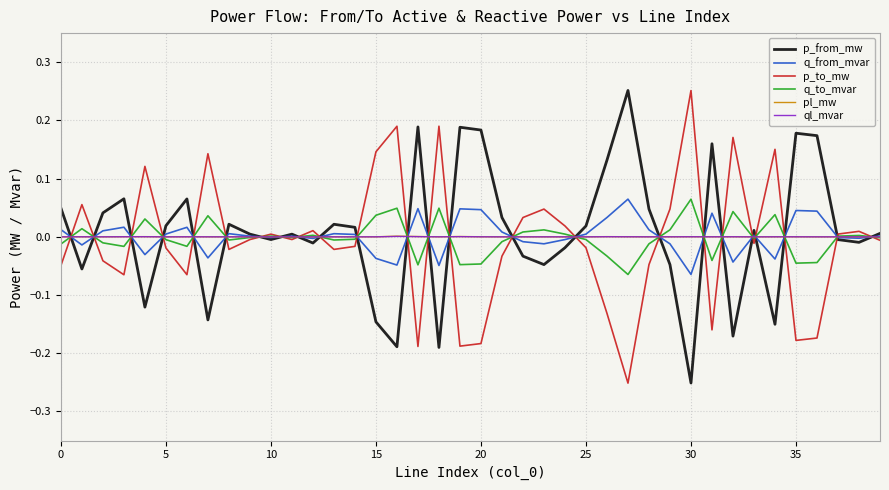

How many intersections are there between q_to_mvar and ql_mvar?

24